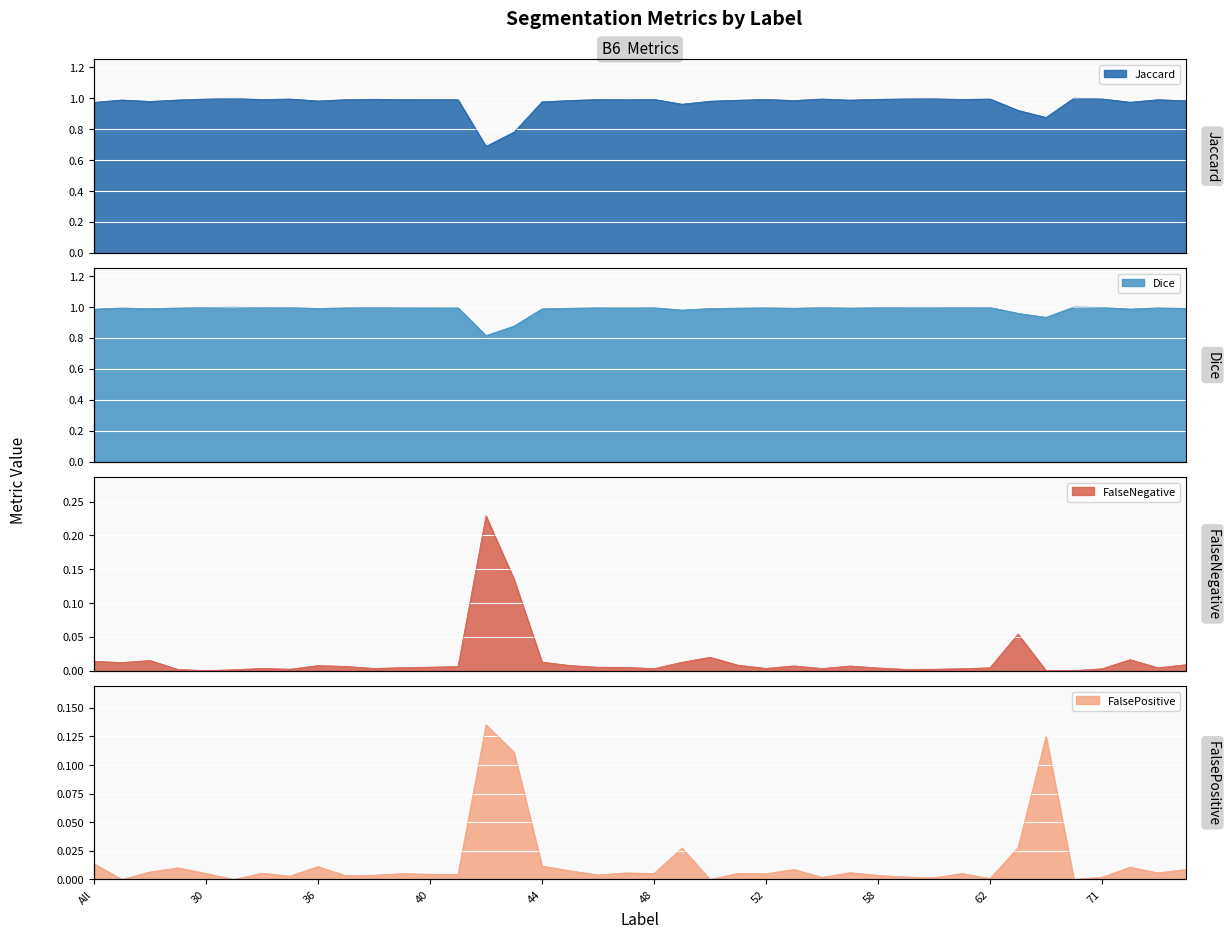

How many interior local valleys does the Dice series have?

11